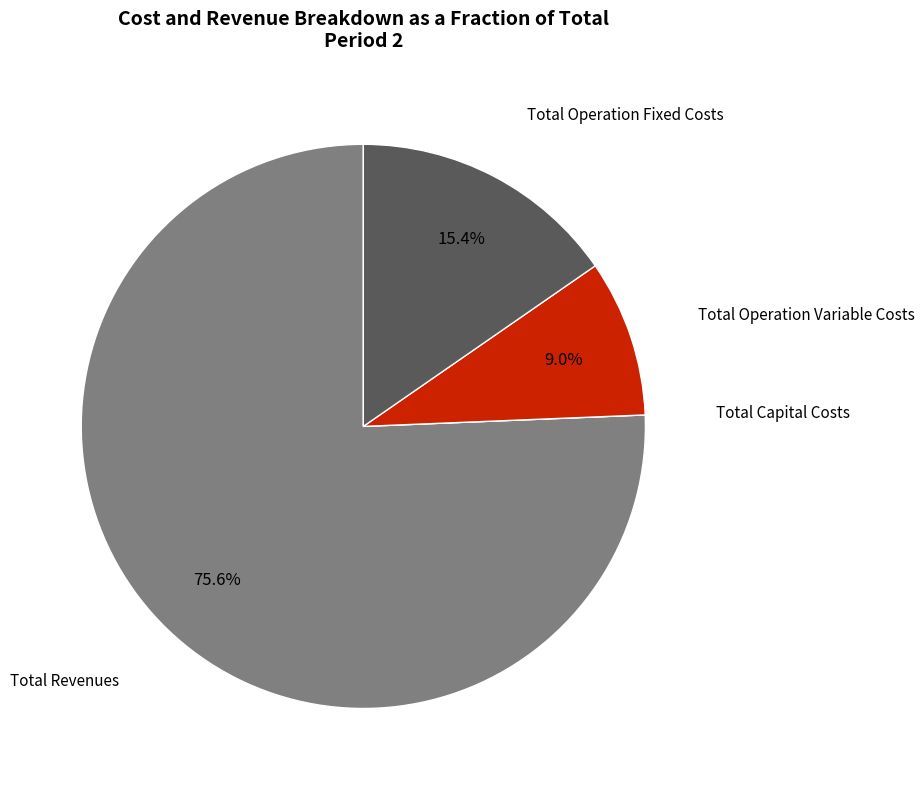

To the nearest percent, what is the combined percentage of Total Operation Variable Costs and Total Operation Fixed Costs?

24%